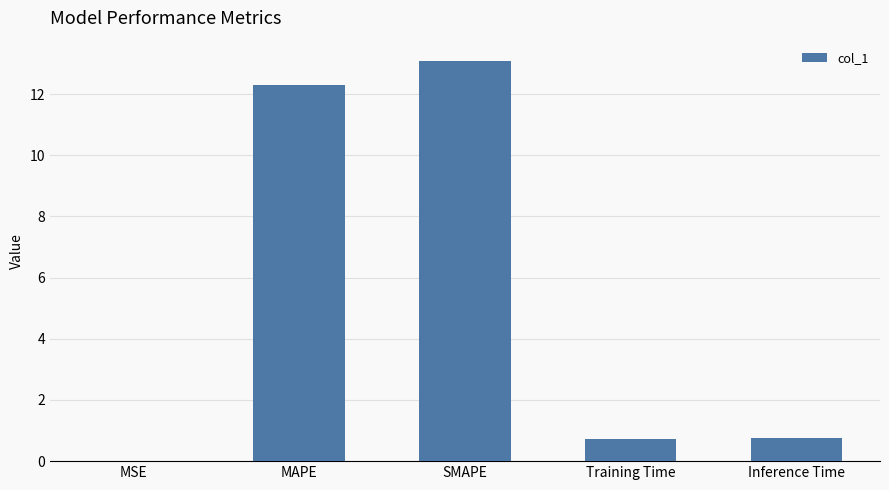

What is the average value?

5.4